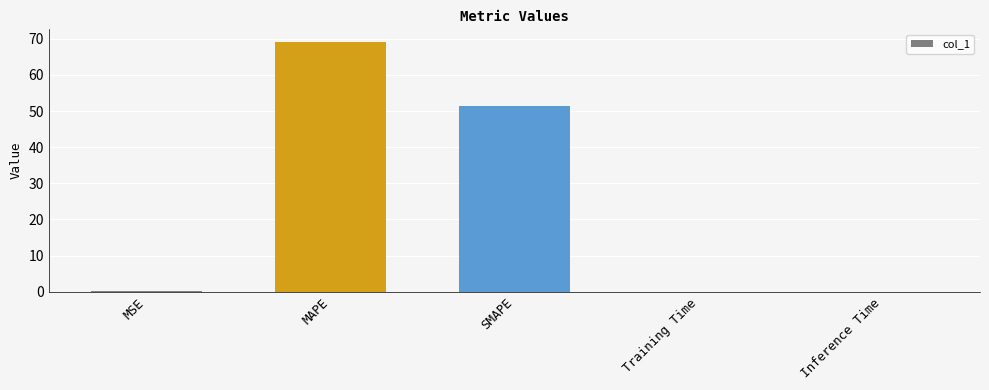

Between MAPE and SMAPE, which is larger?

MAPE